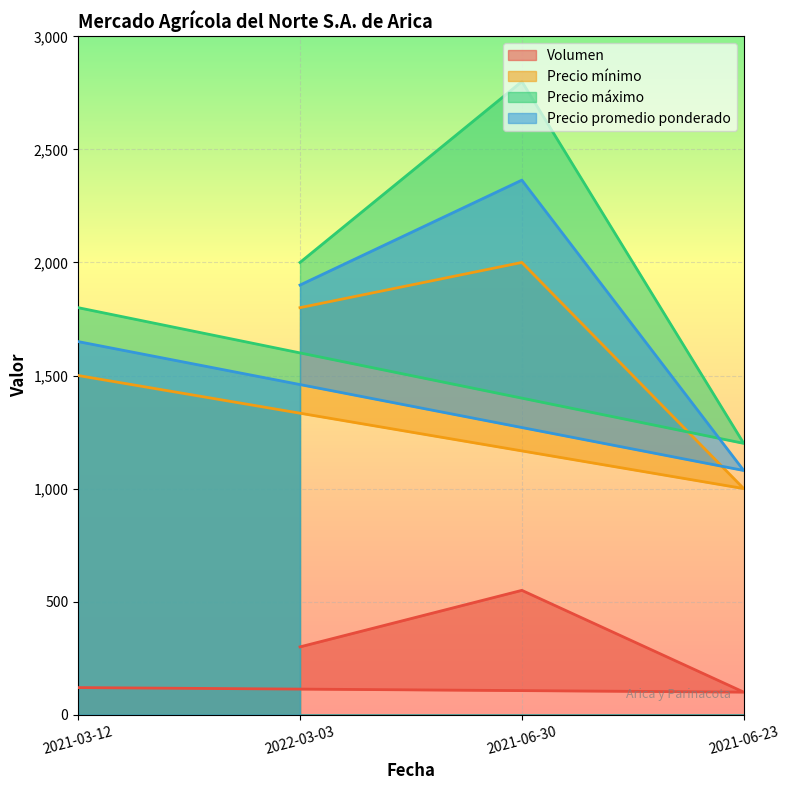

What is the difference between the Precio máximo values at 2021-06-23 and 2021-03-12?

600